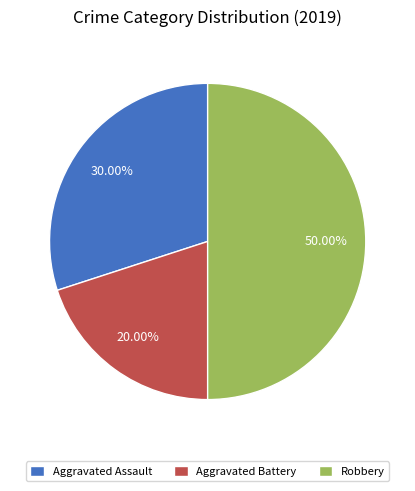

Does Aggravated Assault represent more than half of the total?

No